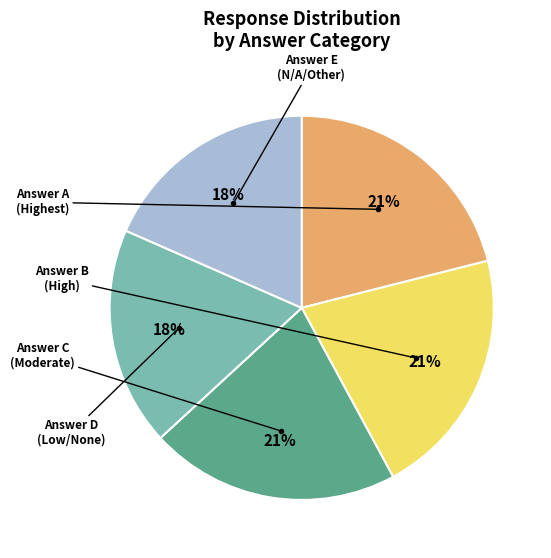

Does any single category account for the majority?

No